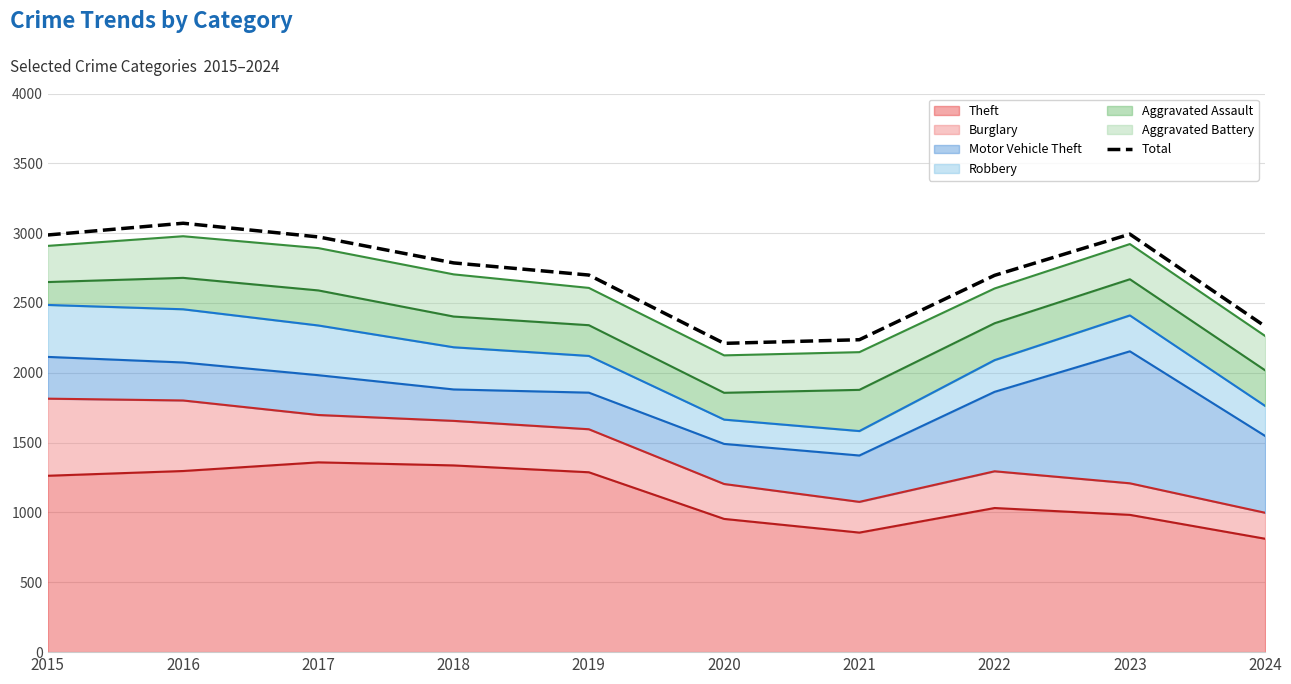

What is the difference between the second highest and minimum values?

782